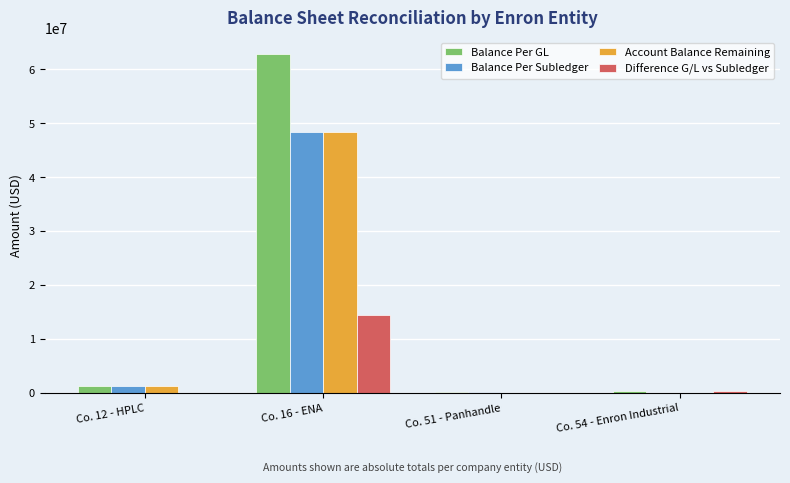

How many values in the Balance Per Subledger series exceed 1318058?

2